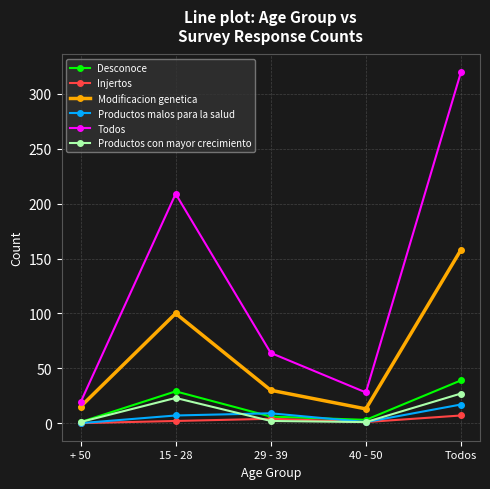

At which category does the chart reach its peak across all series?

Todos